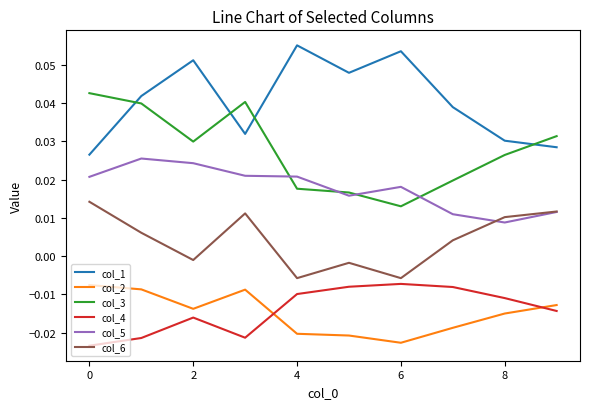

Which series has the largest total across all categories?

col_1